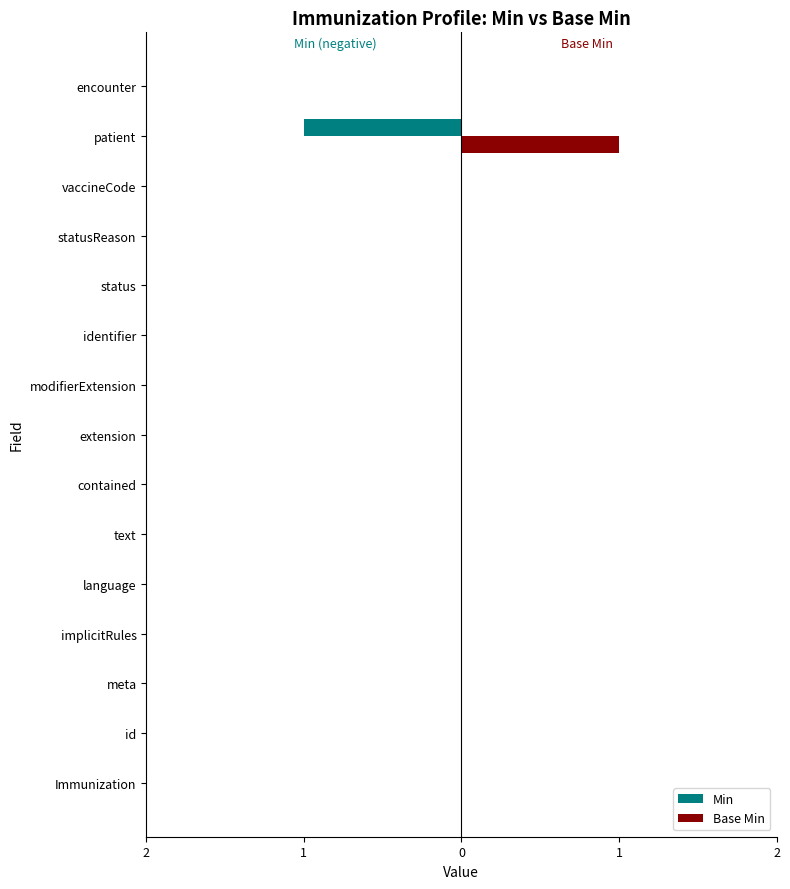

What are all the series names shown in the legend?

Min, Base Min